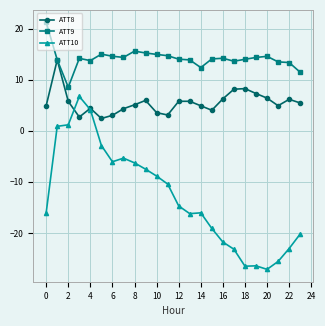

After their last crossing, which series has the higher values: ATT10 or ATT8?

ATT8